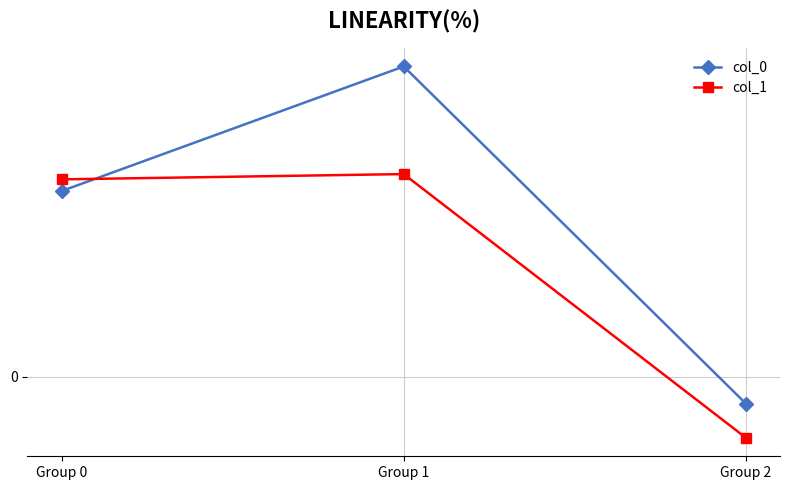

Where does the col_1 series first go above 0?

Group 0